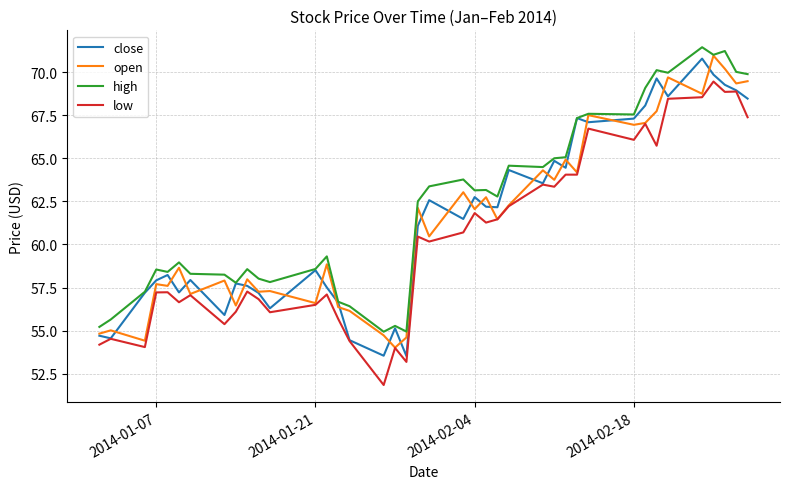

What is the maximum value shown in the chart?

71.4